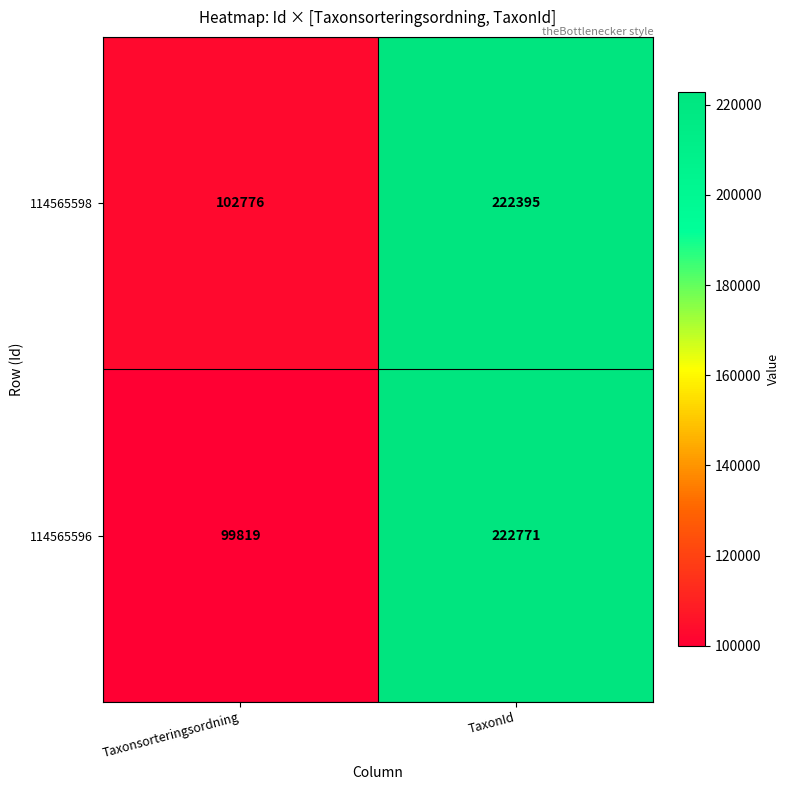

Which series changed the most between Taxonsorteringsordning and TaxonId?

114565596